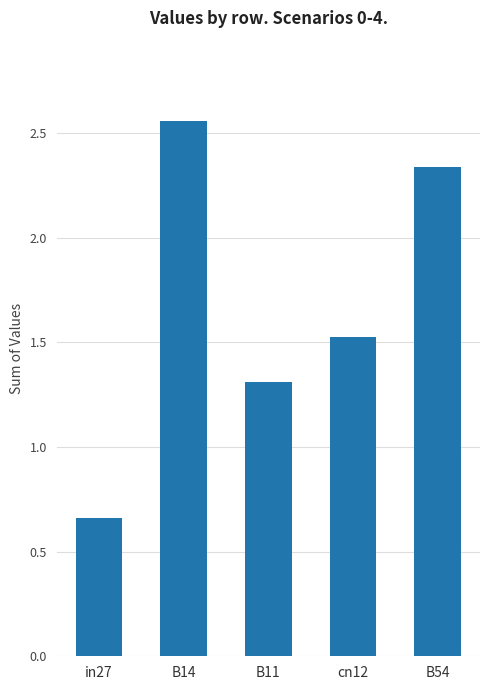

What is the label of the 5th bar from the right?

in27